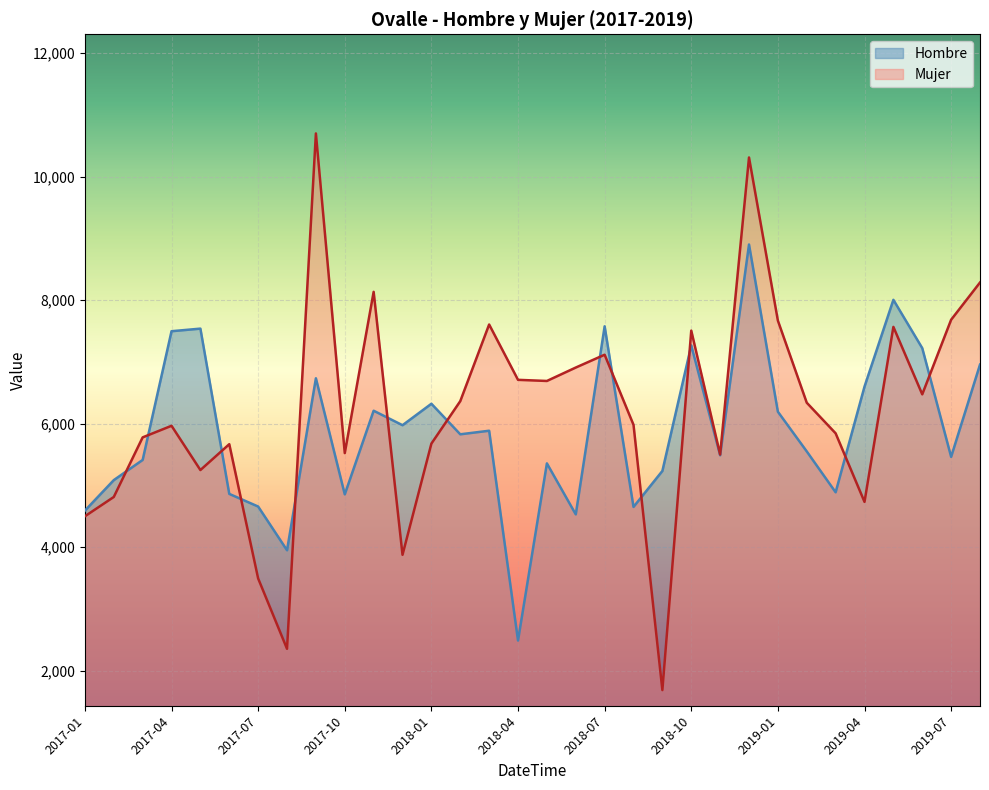

What is the sum of the Hombre values at 2017-05 and 2018-03?

13424.5